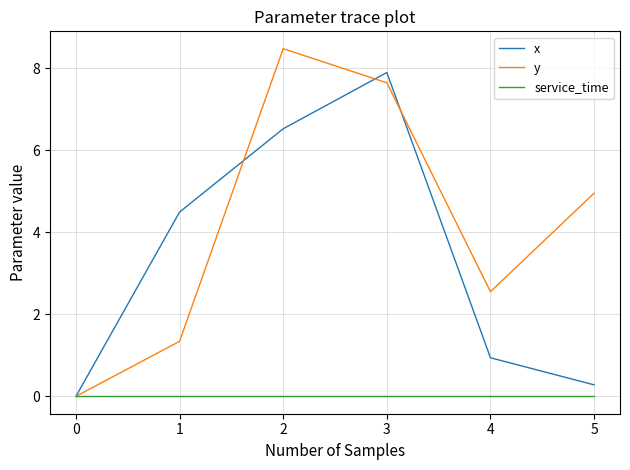

The value of x at 0 is 3.3. True or false?

False